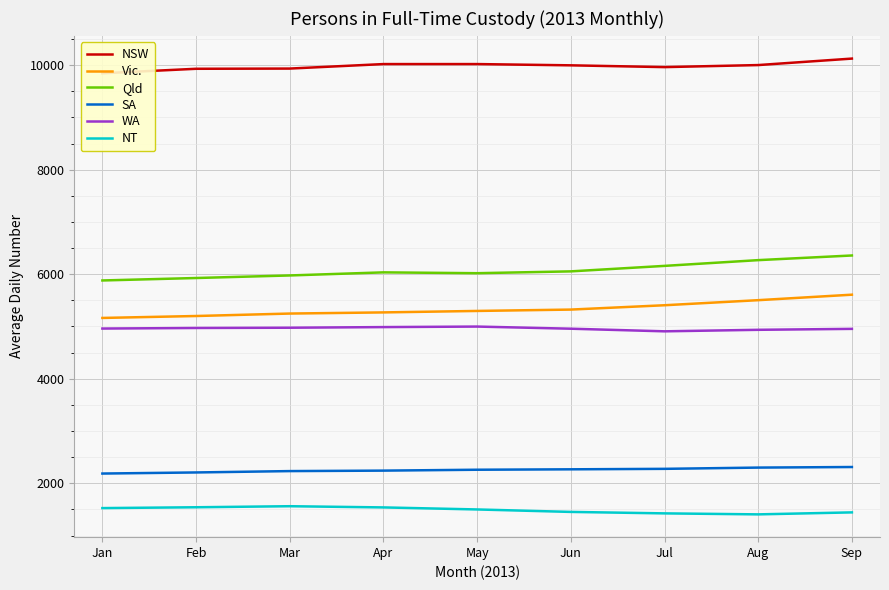

Is the value of WA at Feb greater than the value of NT at Sep?

Yes